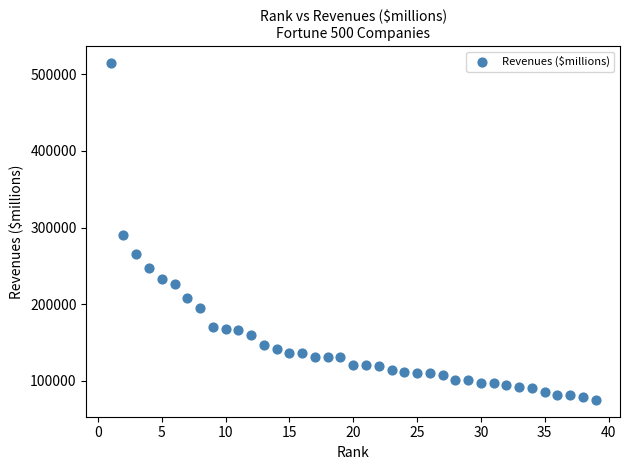

What is the range of Y values (max minus min)?

439049.0